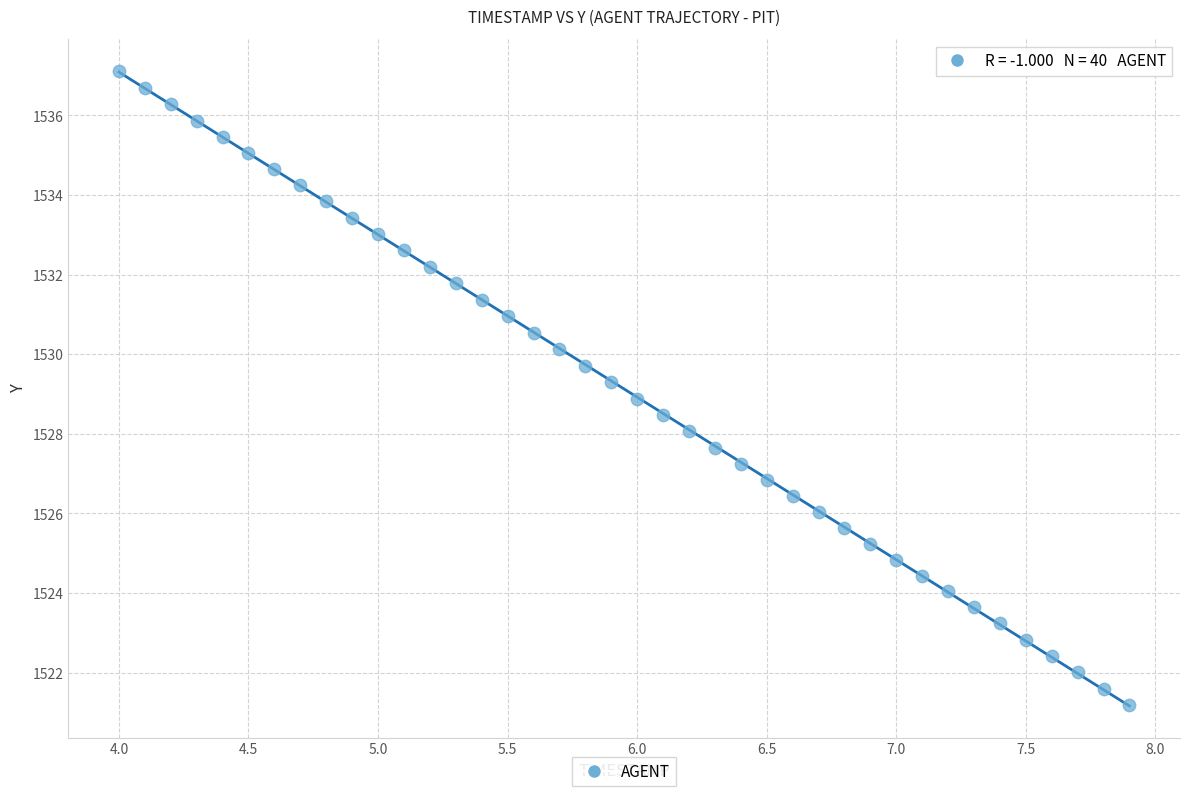

What is the range of Y values (max minus min)?

15.9